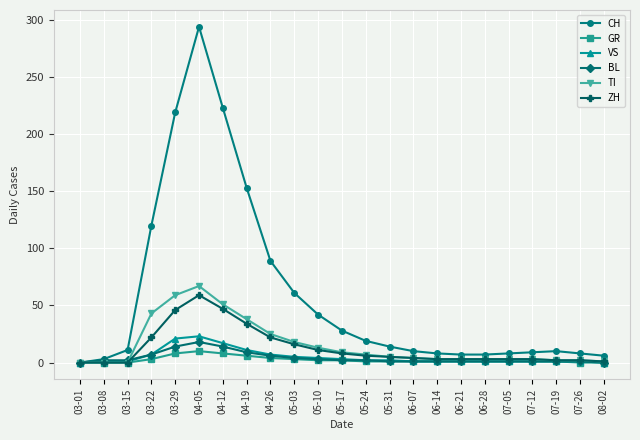

Where does the TI series first go above 4?

03-22